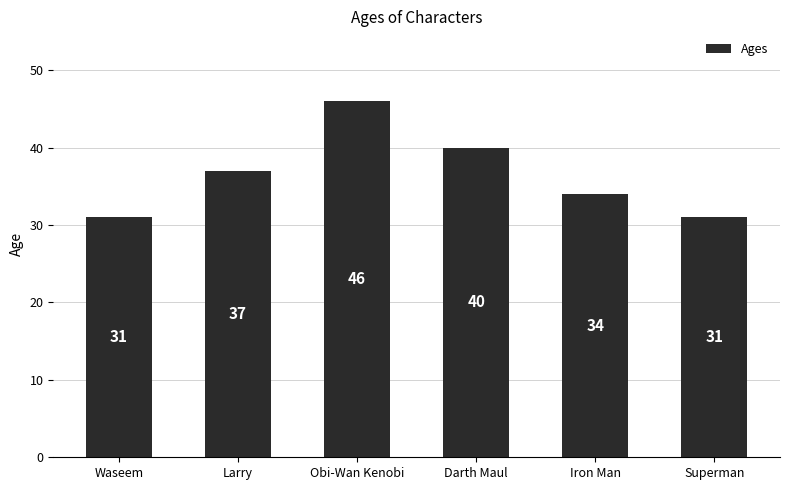

At which label is the value closest to 38?

Larry